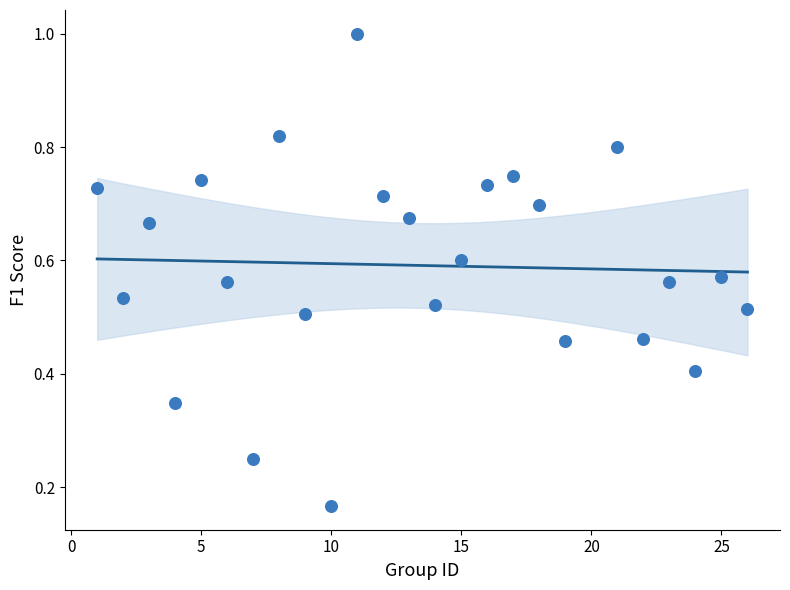

What is the range of X values (max minus min)?

25.0